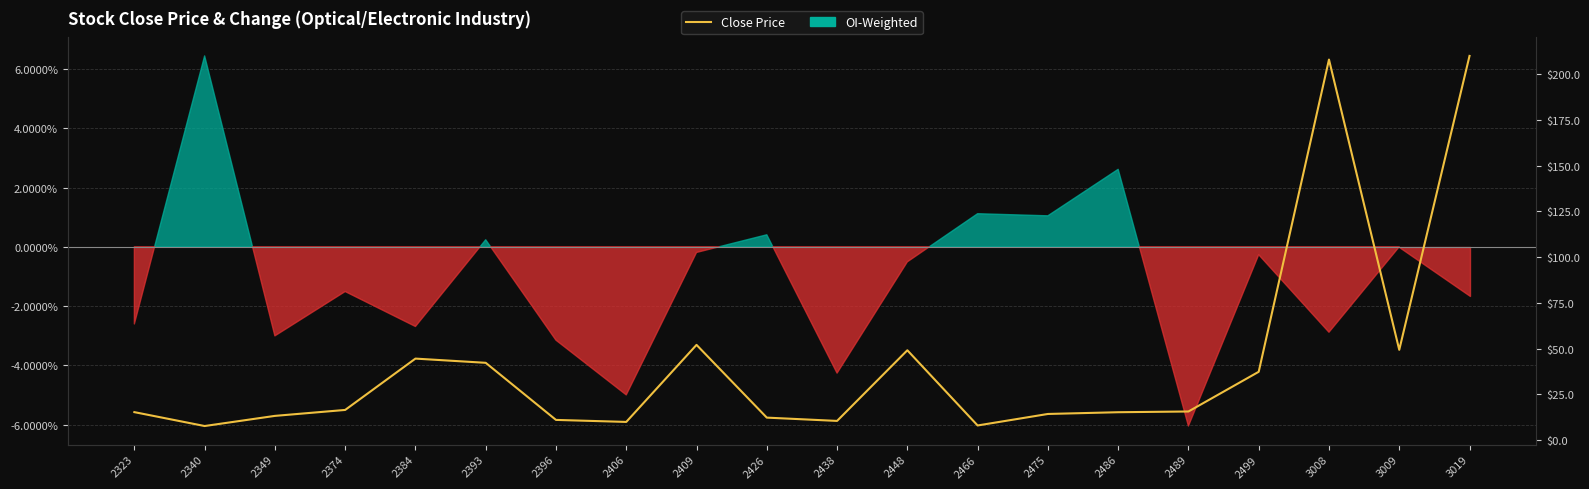

What is the change in value from 2489 to 3009?

+33.7